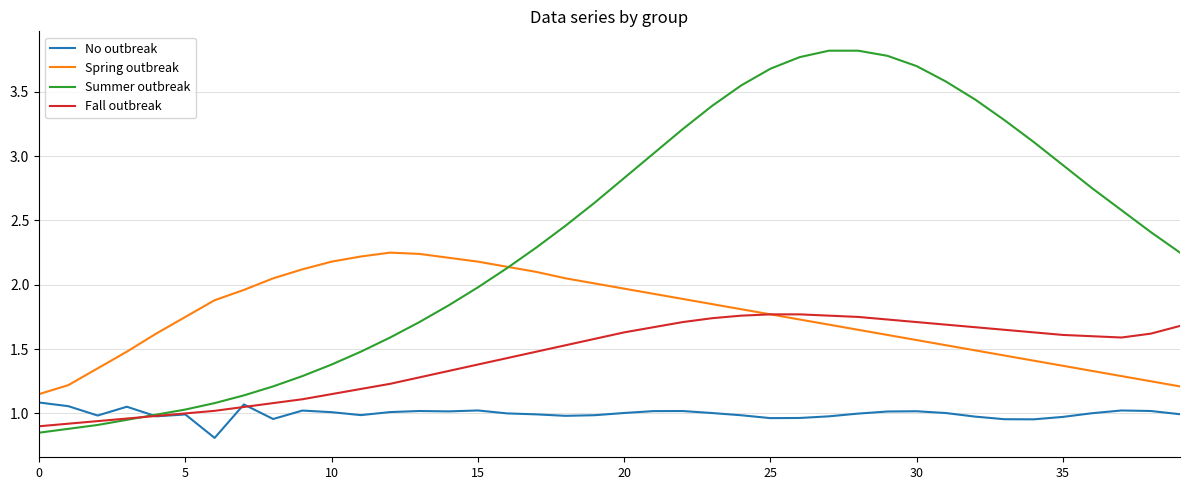

Rank the series by their average value, from lowest to highest.

No outbreak, Fall outbreak, Spring outbreak, Summer outbreak